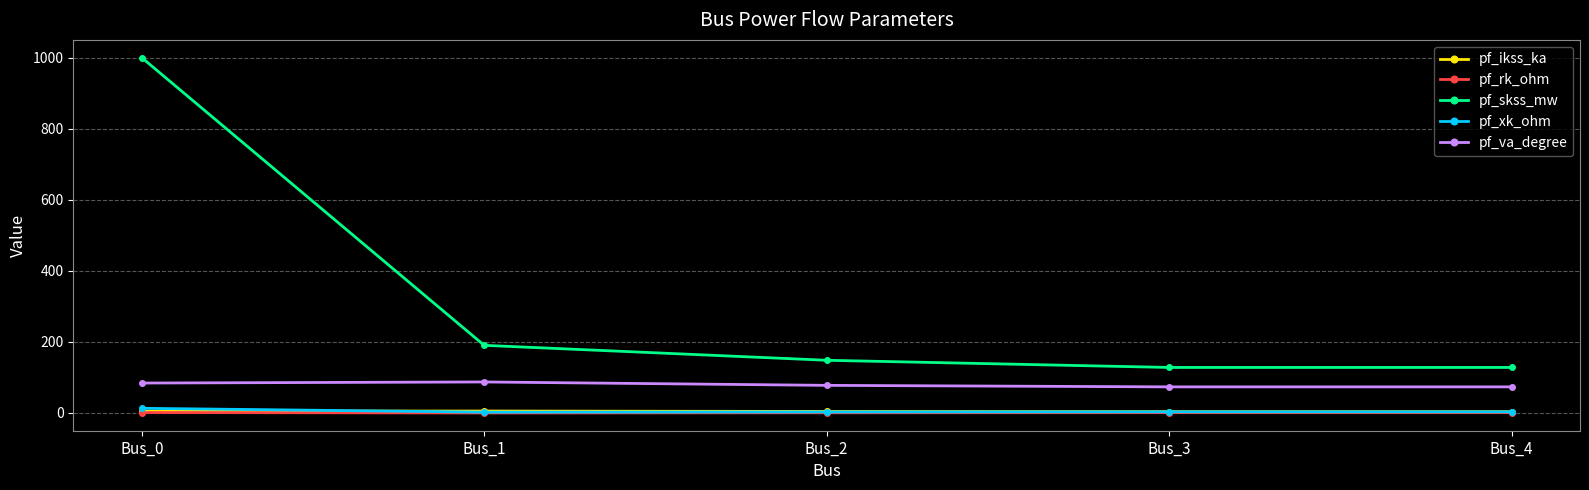

What are all the series names shown in the legend?

pf_ikss_ka, pf_rk_ohm, pf_skss_mw, pf_xk_ohm, pf_va_degree